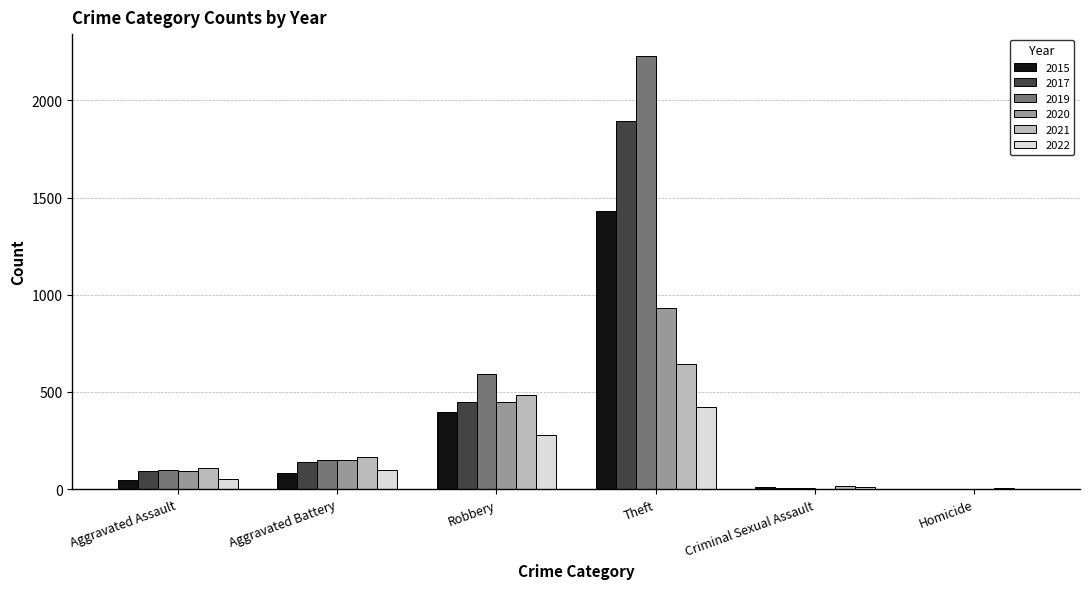

What is the sum of all 2019 values?

3077